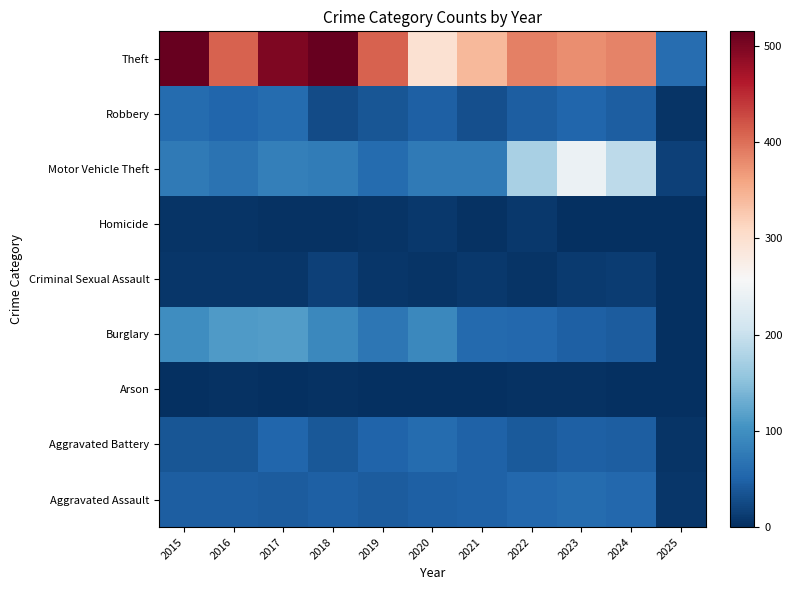

Reading right to left, transcribe all the data shown in this chart.

Aggravated Assault: 2025=7	2024=56	2023=59	2022=55	2021=50	2020=48	2019=44	2018=48	2017=44	2016=46	2015=46
Aggravated Battery: 2025=6	2024=46	2023=47	2022=42	2021=49	2020=59	2019=51	2018=39	2017=54	2016=37	2015=38
Arson: 2025=0	2024=2	2023=4	2022=3	2021=1	2020=2	2019=0	2018=3	2017=2	2016=4	2015=1
Burglary: 2025=2	2024=43	2023=48	2022=56	2021=57	2020=92	2019=72	2018=92	2017=114	2016=112	2015=98
Criminal Sexual Assault: 2025=0	2024=14	2023=11	2022=5	2021=9	2020=5	2019=7	2018=18	2017=7	2016=7	2015=7
Homicide: 2025=0	2024=1	2023=2	2022=9	2021=4	2020=10	2019=5	2018=3	2017=4	2016=5	2015=6
Motor Vehicle Theft: 2025=17	2024=191	2023=243	2022=175	2021=75	2020=75	2019=60	2018=78	2017=82	2016=67	2015=75
Robbery: 2025=5	2024=46	2023=53	2022=46	2021=32	2020=48	2019=38	2018=27	2017=60	2016=54	2015=59
Theft: 2025=62	2024=385	2023=377	2022=388	2021=341	2020=296	2019=409	2018=515	2017=497	2016=409	2015=515